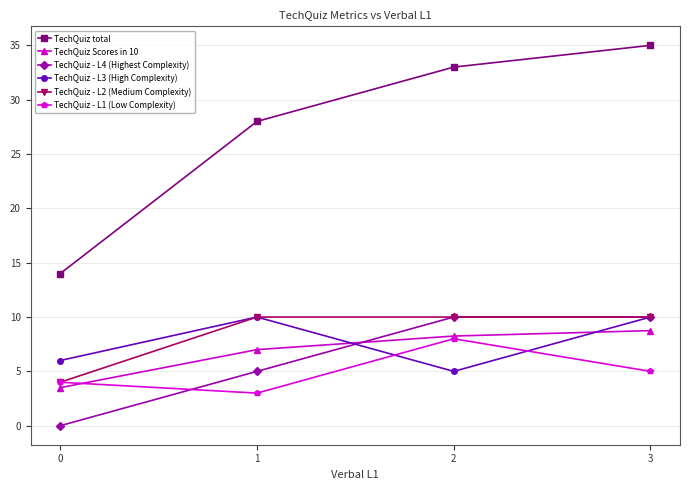

In TechQuiz - L3 (High Complexity), how many points are higher than both neighbors (excluding endpoints)?

1